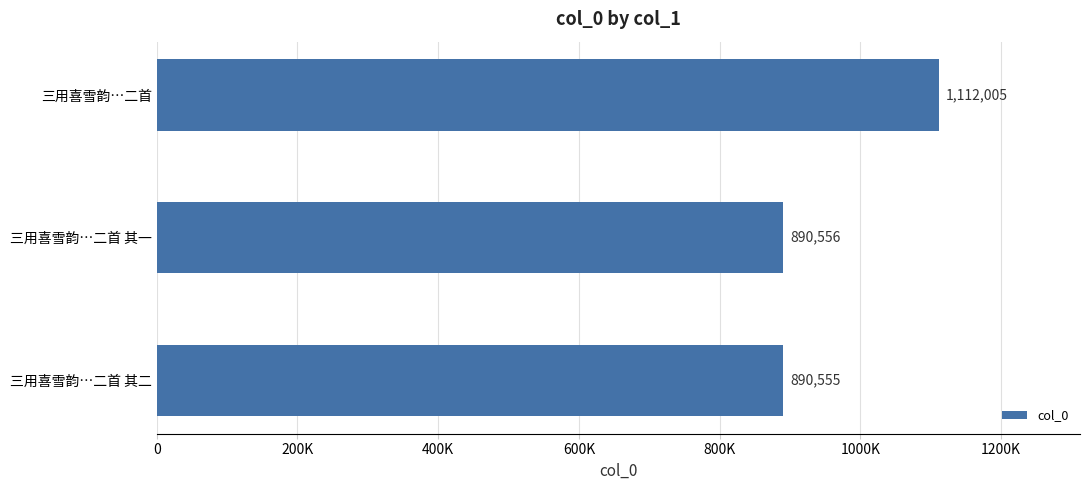

Does the chart contain any negative values?

No